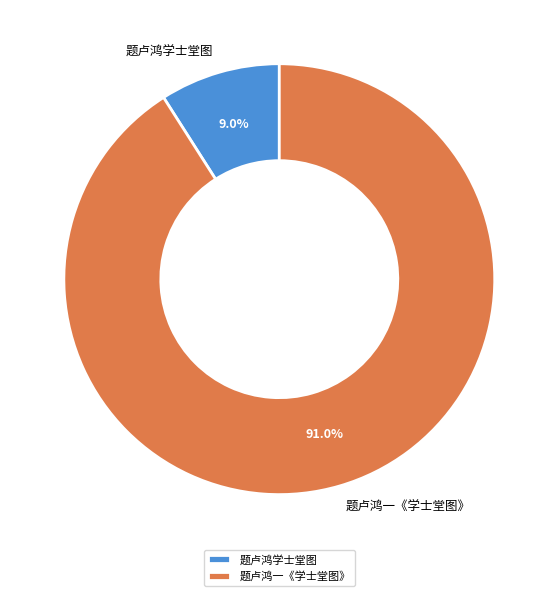

What is the largest slice in the pie chart?

题卢鸿一《学士堂图》